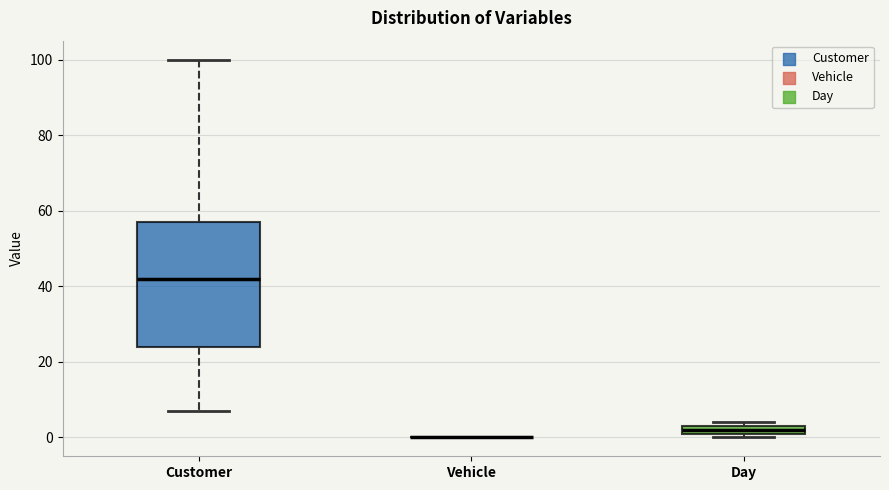

Comparing the boxes themselves (not the whiskers), which one is the tallest?

Customer